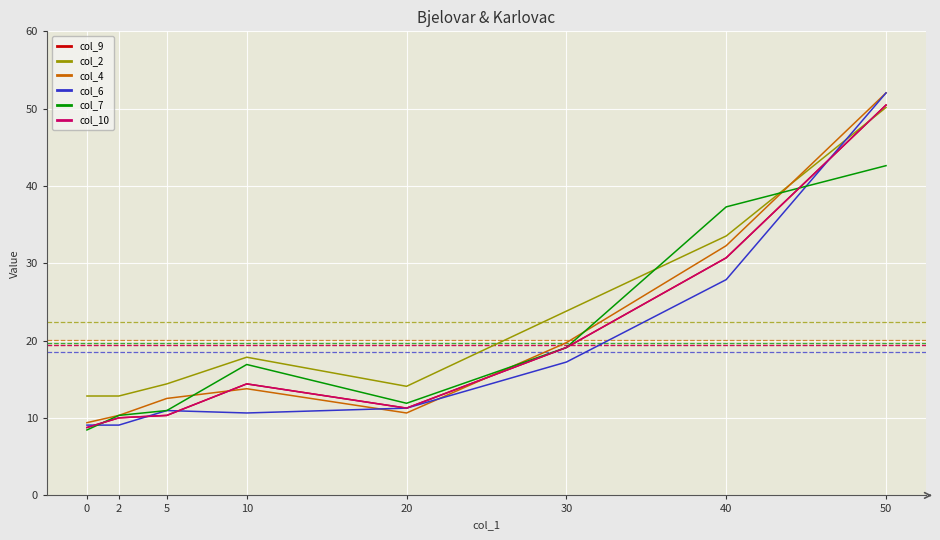

Which label corresponds to the largest value in the chart?

50